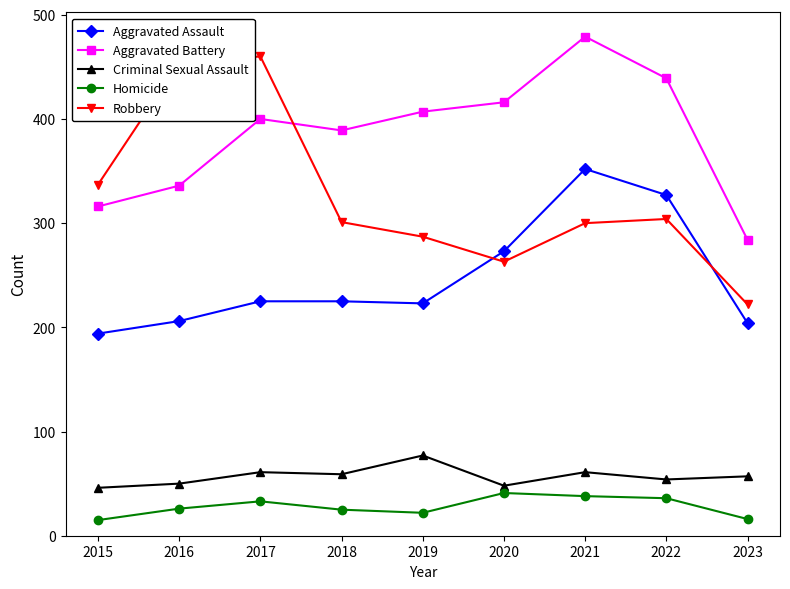

Where is the first local minimum for Aggravated Battery?

2018